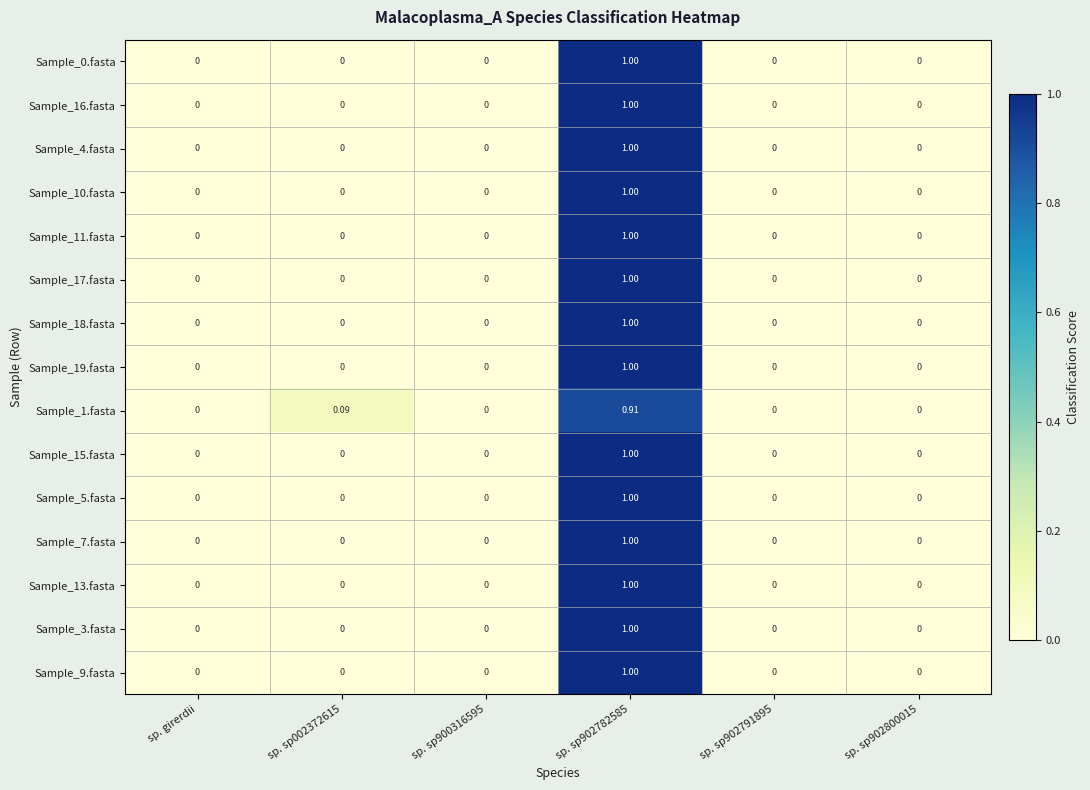

At which category is the sum across all series the highest?

sp. sp902782585